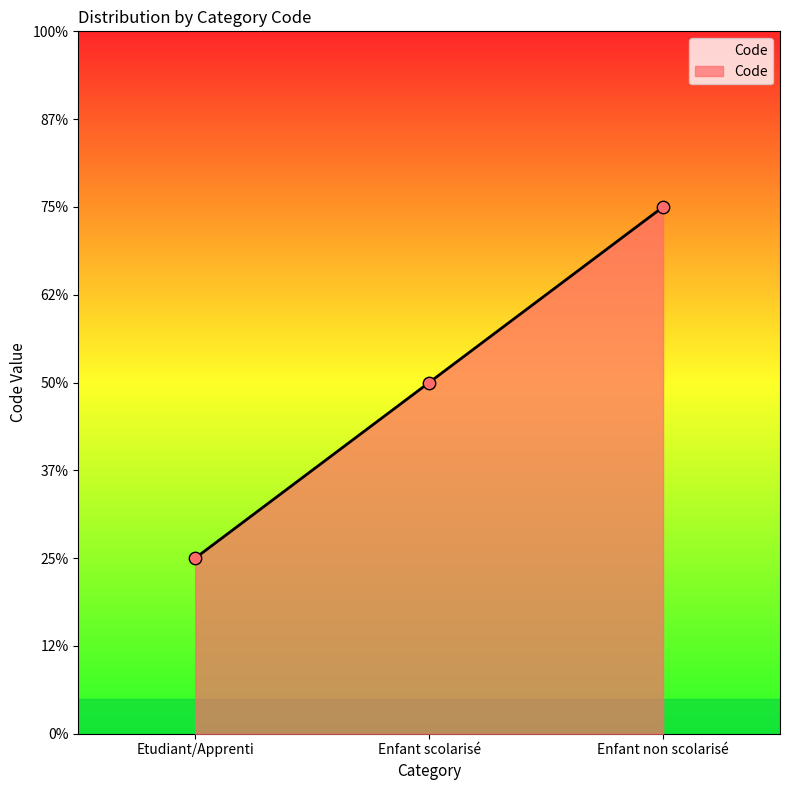

Which has a higher value, Enfant scolarisé or Enfant non scolarisé?

Enfant non scolarisé